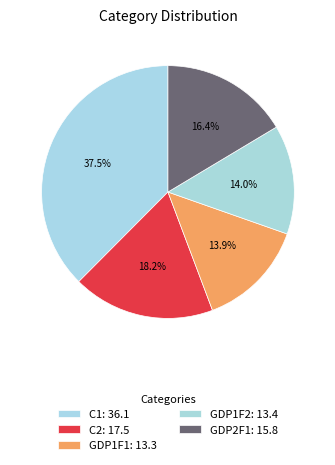

Is it true that C1 is 30% of the pie?

False